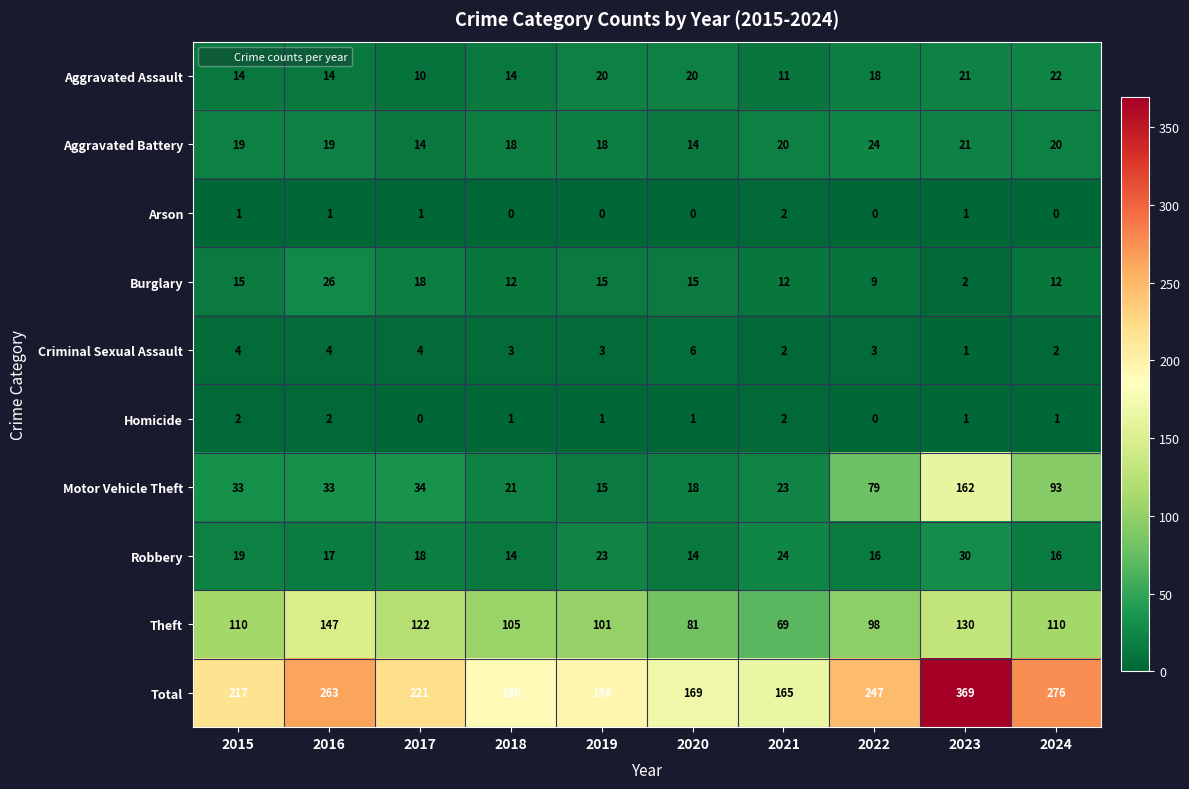

Which series has the largest total across all categories?

Total